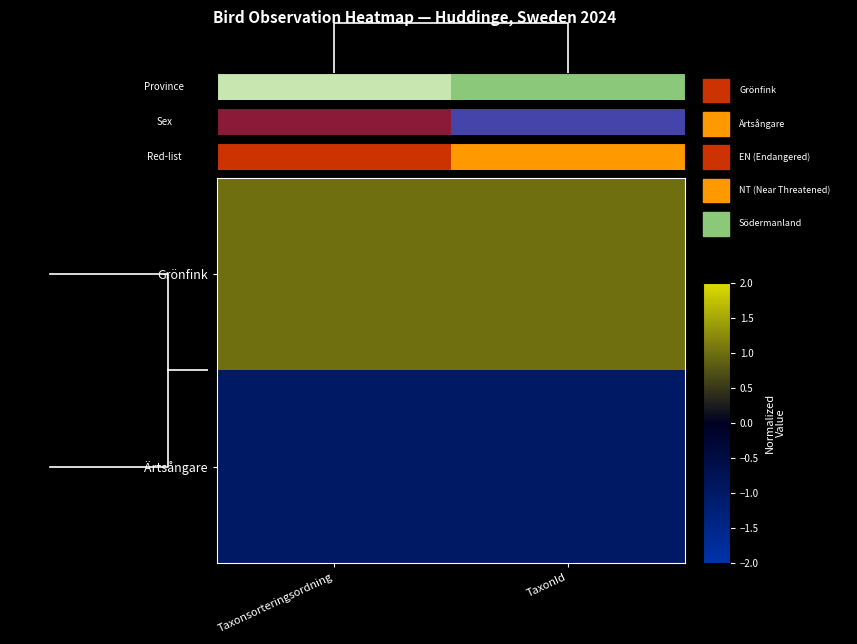

Which series has the largest total across all categories?

Grönfink